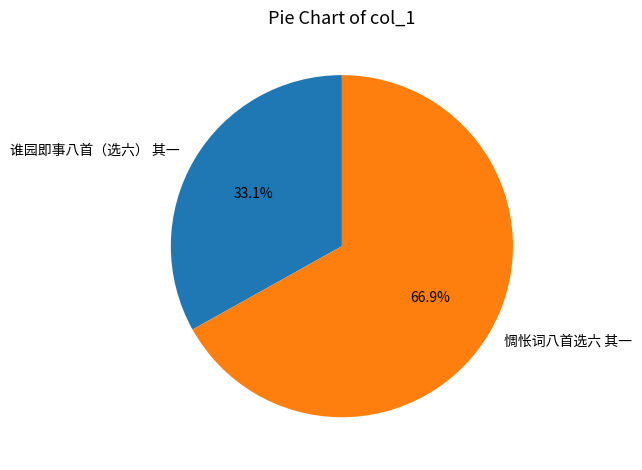

Rank the categories by value from lowest to highest.

谁园即事八首（选六） 其一, 惆怅词八首选六 其一